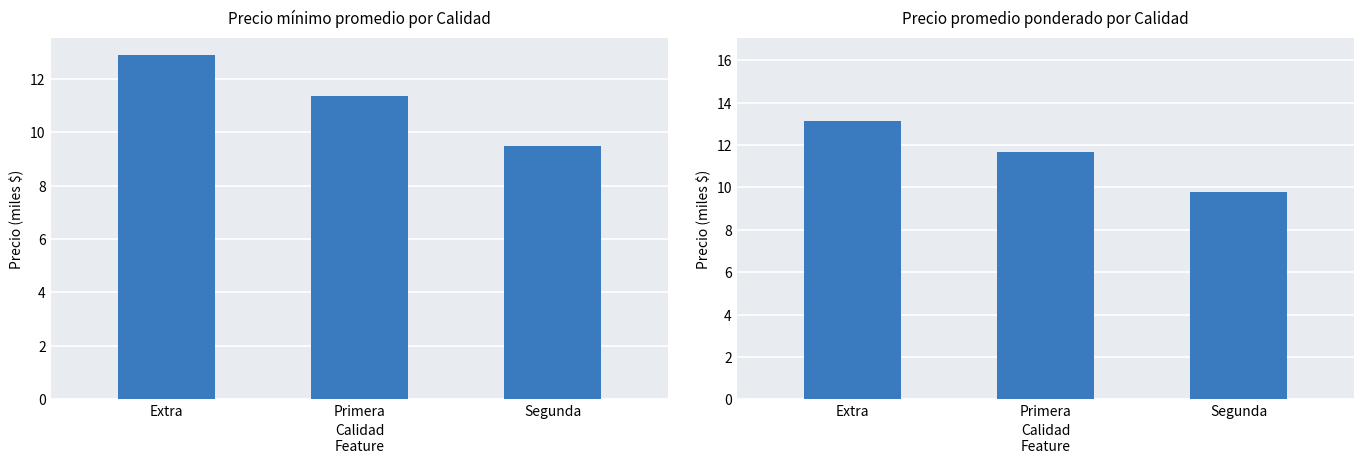

Where does the Precio mínimo series first go above 11?

Extra